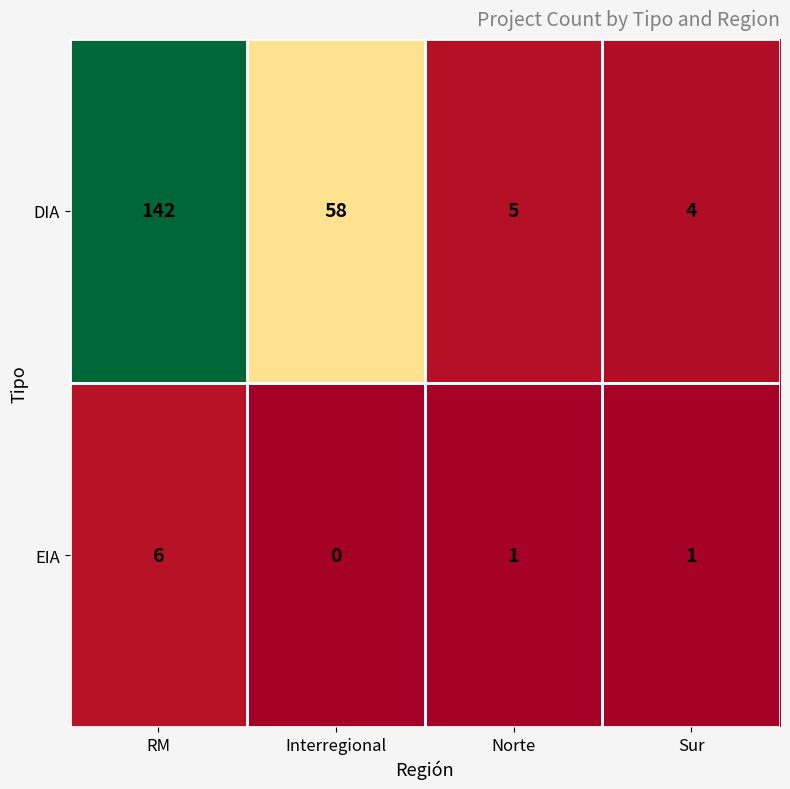

What value does the EIA series have at RM?

6